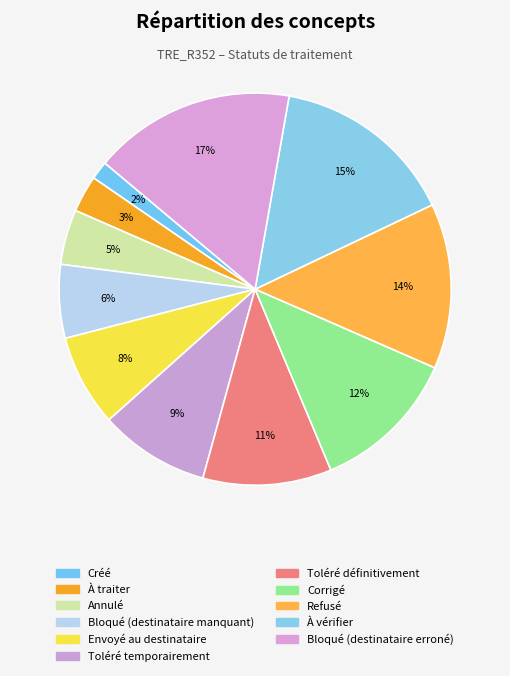

Is Toléré temporairement the majority of the pie?

No